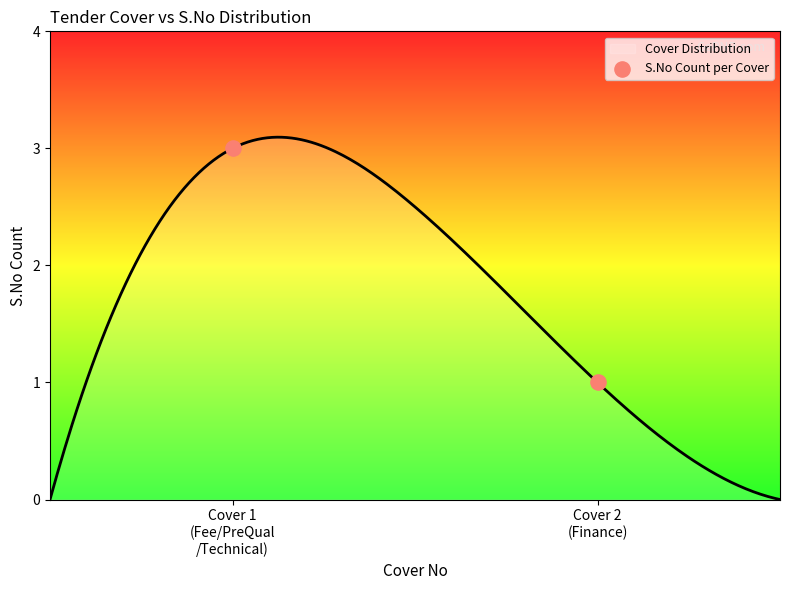

What is the change in value from Cover 1
(Fee/PreQual
/Technical) to Cover 2
(Finance)?

-2